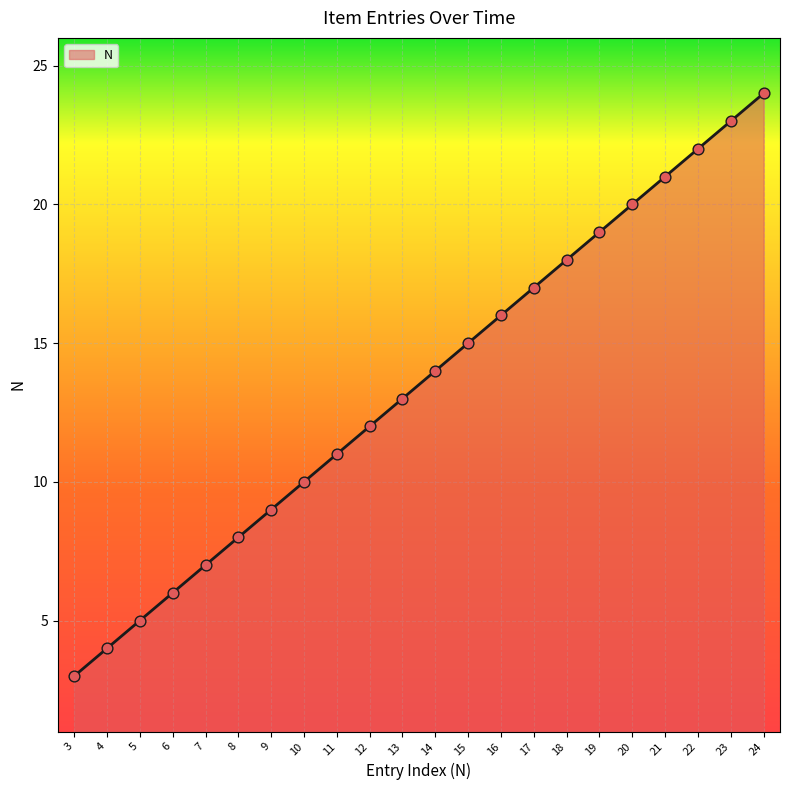

Which has a higher value, 4 or 3?

4